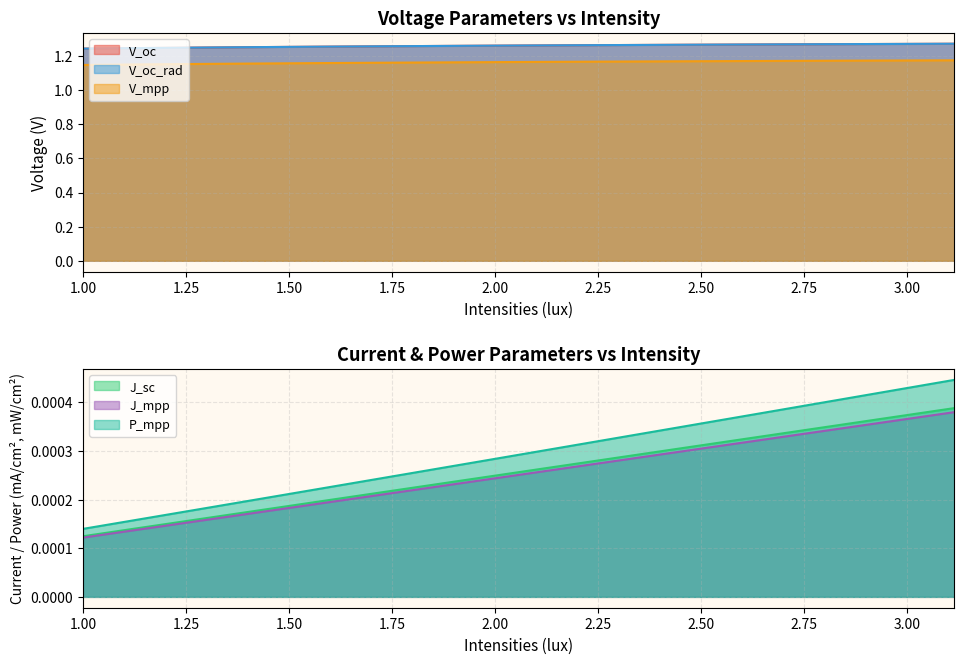

True or false: J_sc and V_mpp intersect in this chart.

False